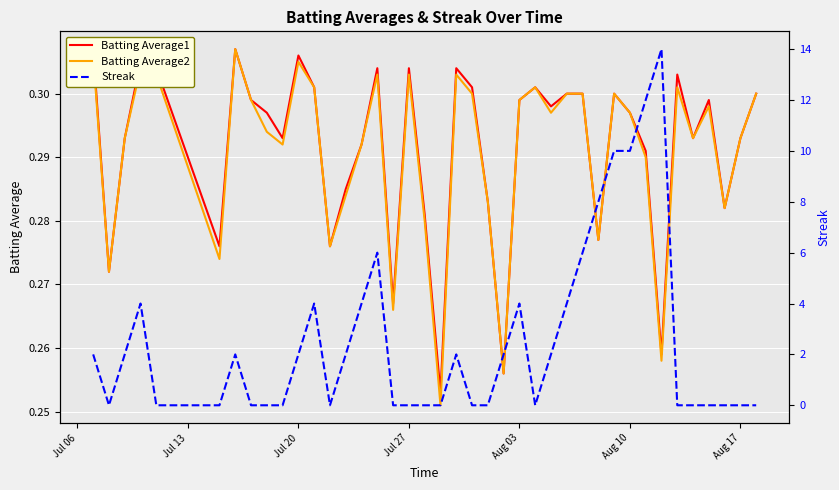

How many data points in Streak are above 2?

12